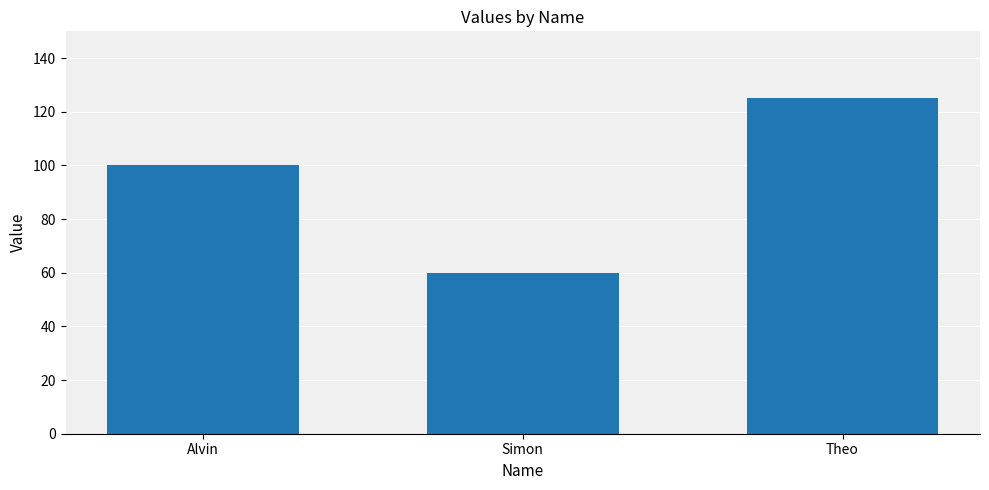

Are the bars horizontal?

No